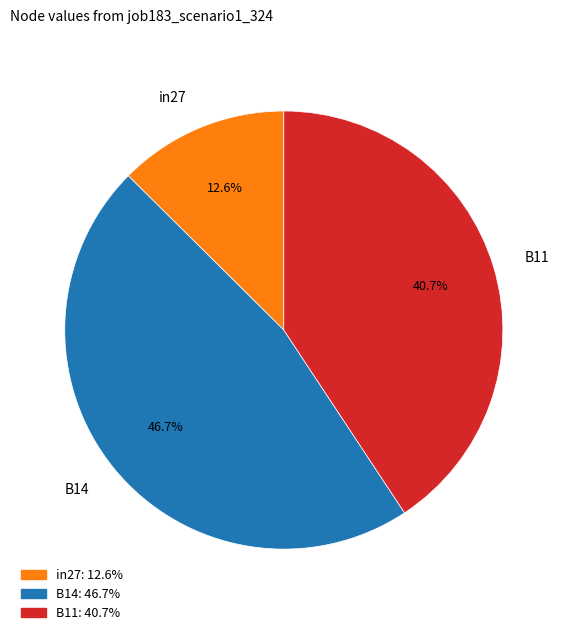

Which category has the smallest portion of the pie?

in27